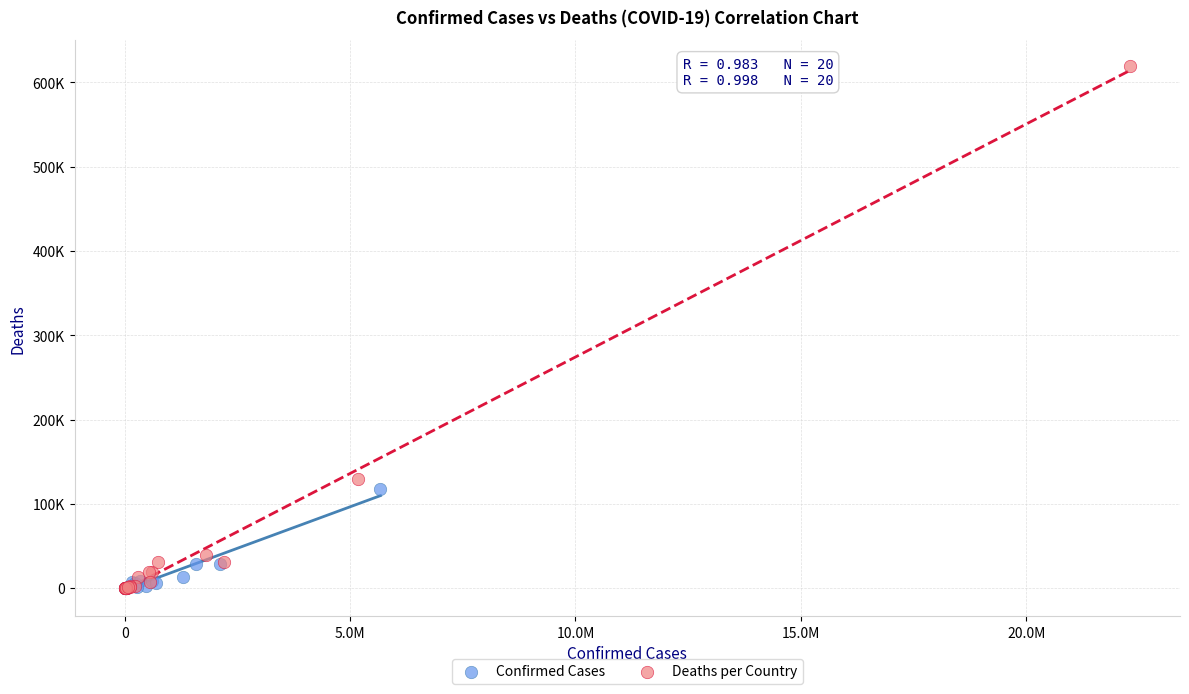

What are all the series names shown in the legend?

Confirmed Cases, Deaths per Country